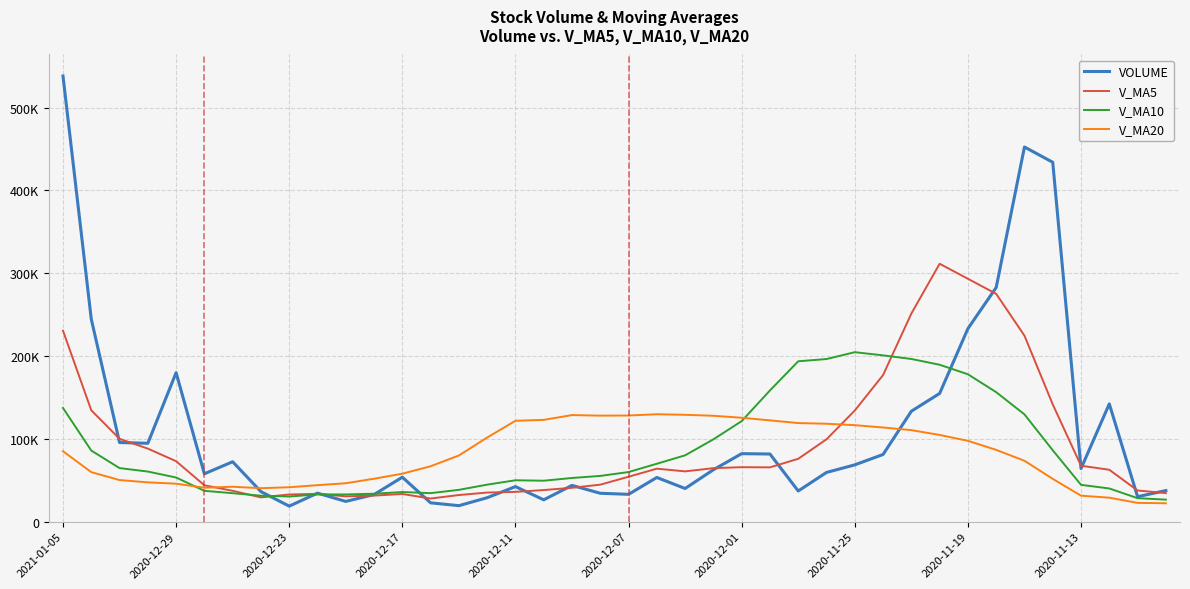

True or false: V_MA10 and V_MA5 intersect in this chart.

True